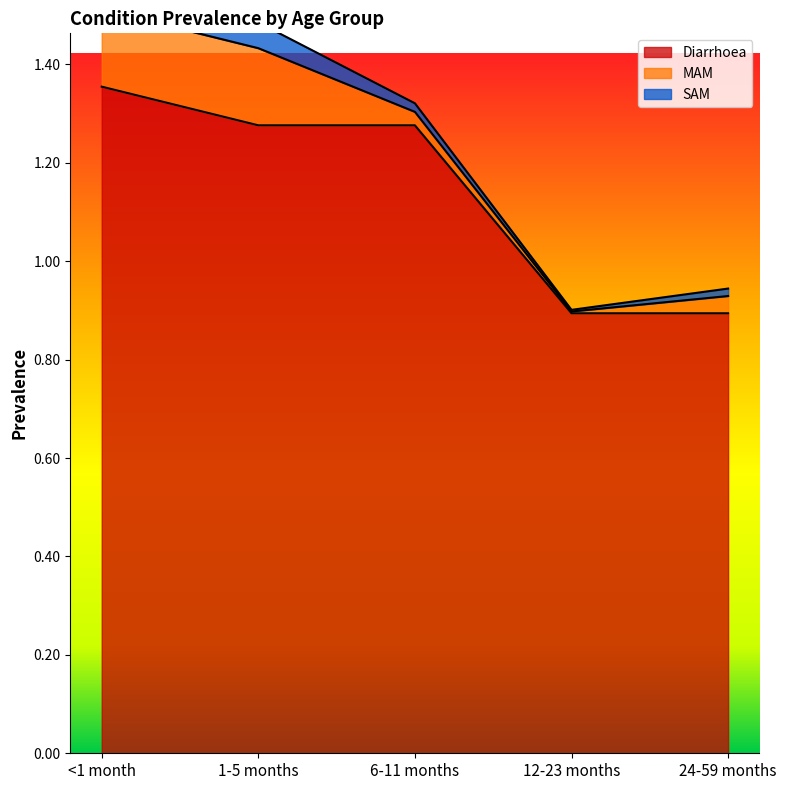

What is the label of the 3rd point from the right?

6-11 months